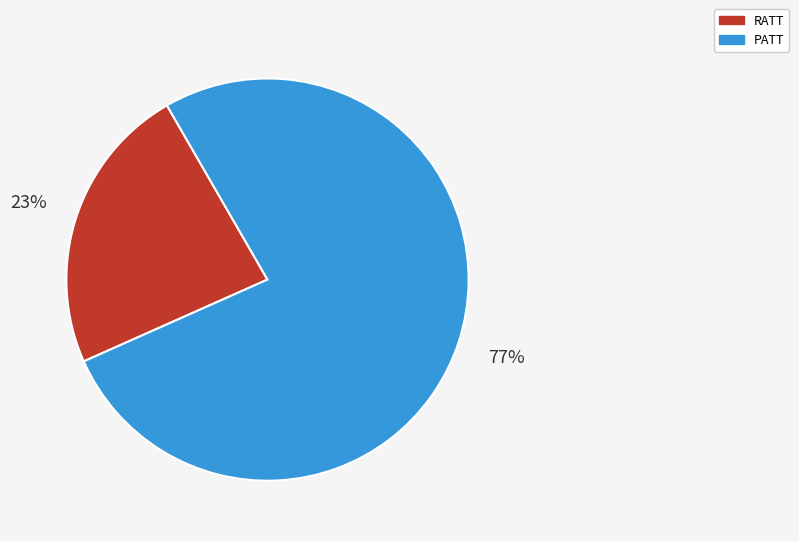

Which category has the smallest portion of the pie?

RATT